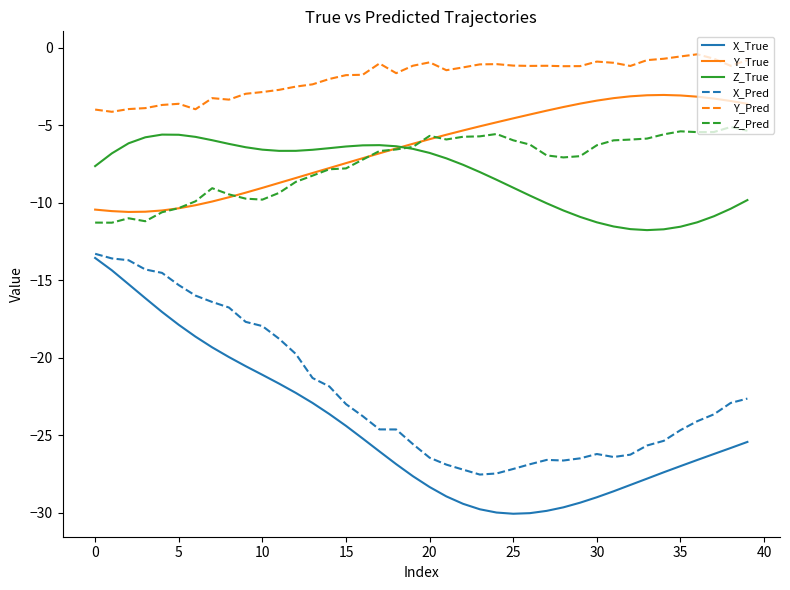

In Z_Pred, how many points are higher than both neighbors (excluding endpoints)?

6